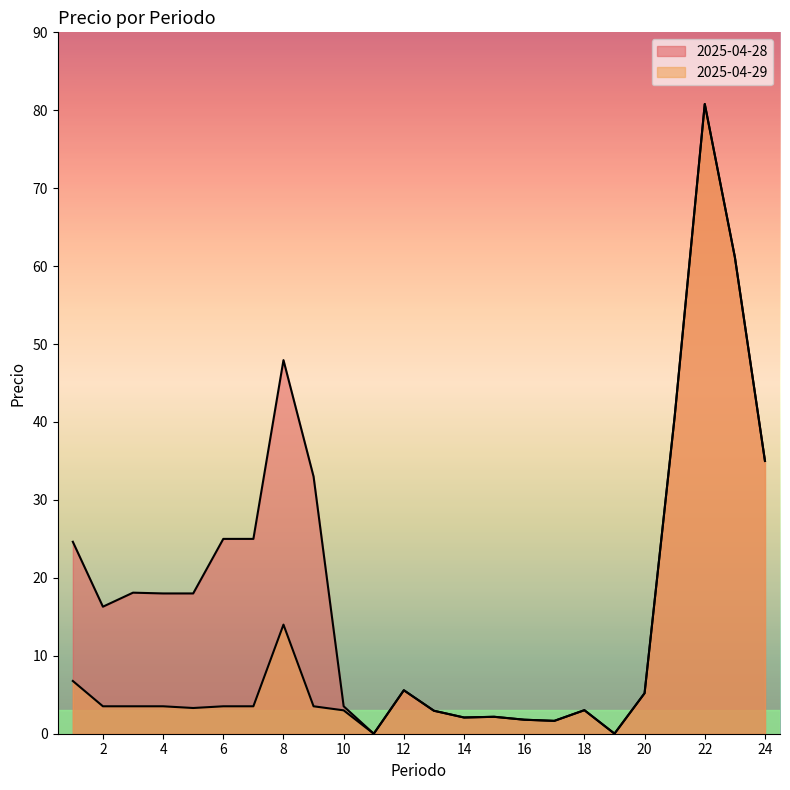

Rank the series by their average value, from lowest to highest.

2025-04-29, 2025-04-28